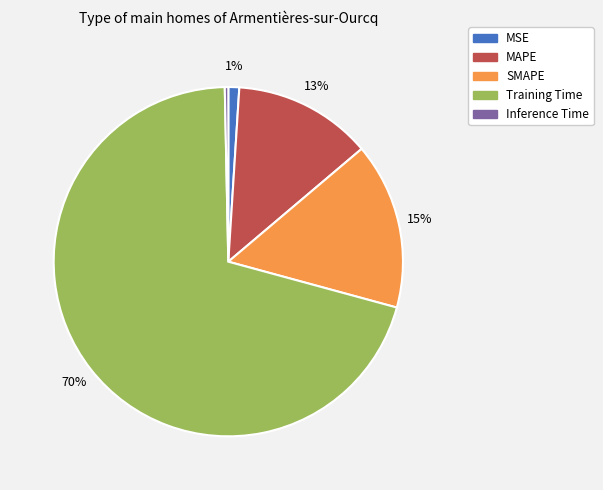

How many slices are in this pie chart?

5